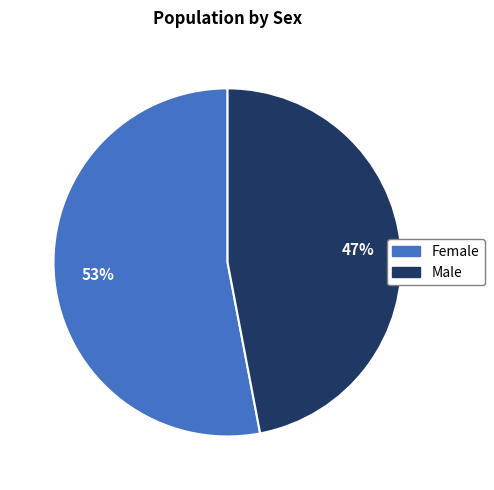

Is Female the majority of the pie?

Yes